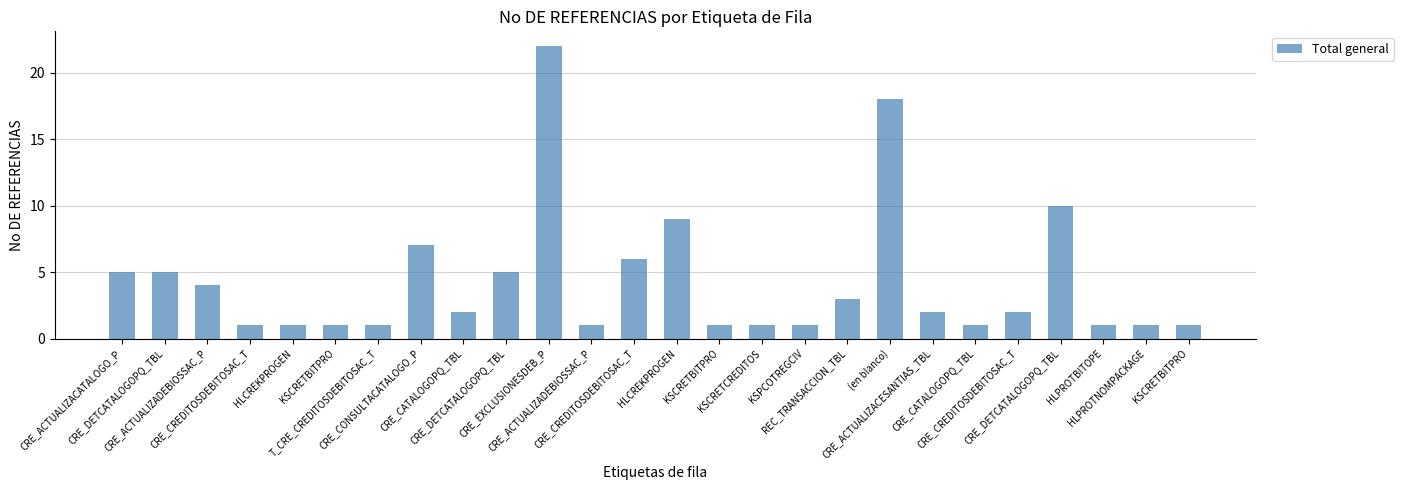

Which label corresponds to the largest value in the chart?

CRE_EXCLUSIONESDEB_P